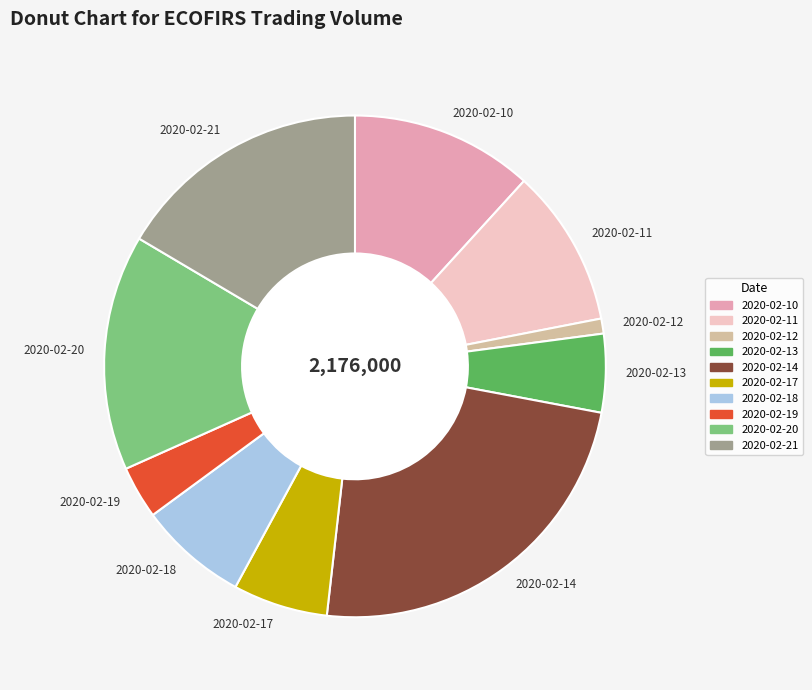

Is there any slice that represents more than half of the pie?

No